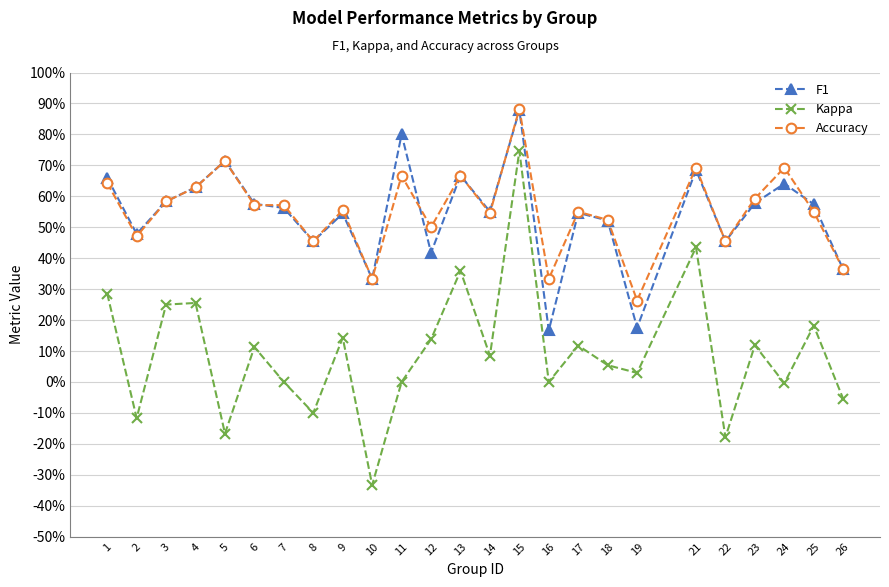

What is the difference between the maximum and minimum values in the Kappa series?

1.1